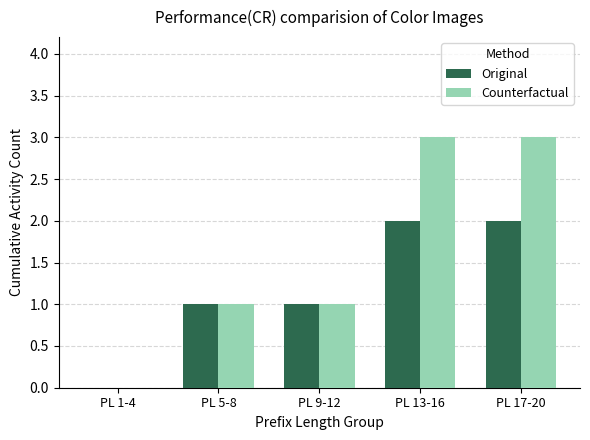

Are the bars grouped side by side (vs. stacked)?

Yes